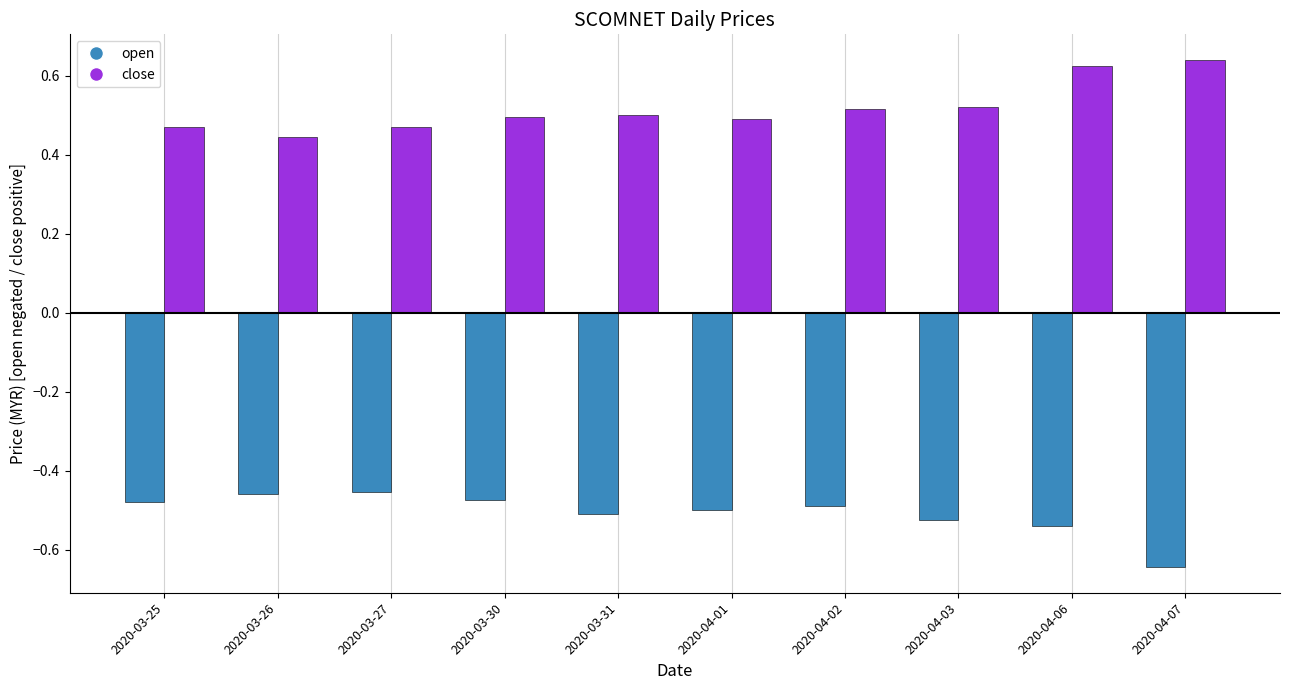

What is the difference between the maximum and minimum values in the close series?

0.2